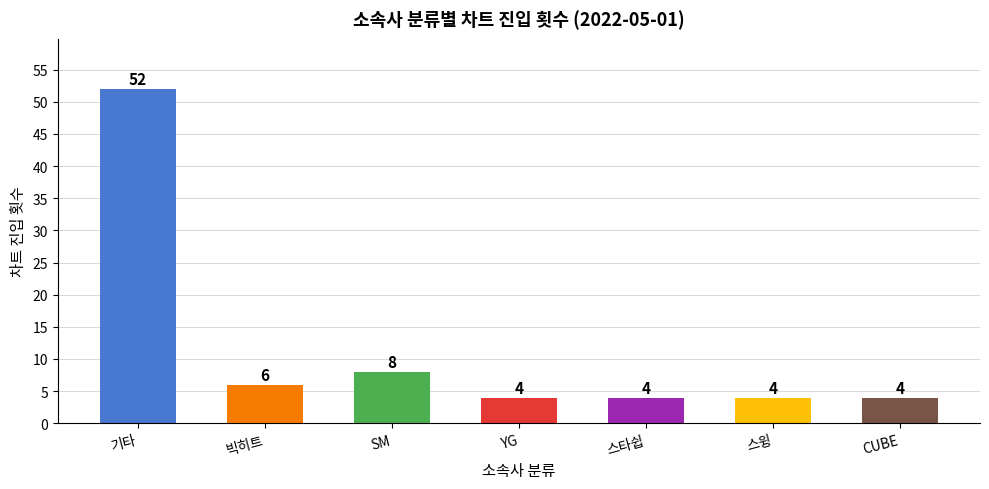

What is the greatest value displayed?

52